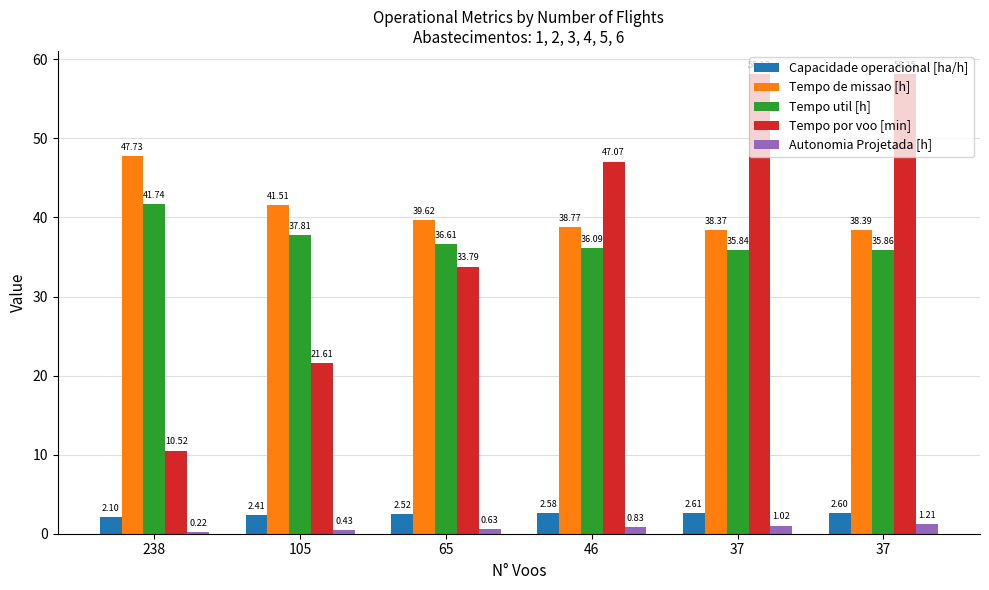

Which series has the largest total across all categories?

Tempo de missao [h]